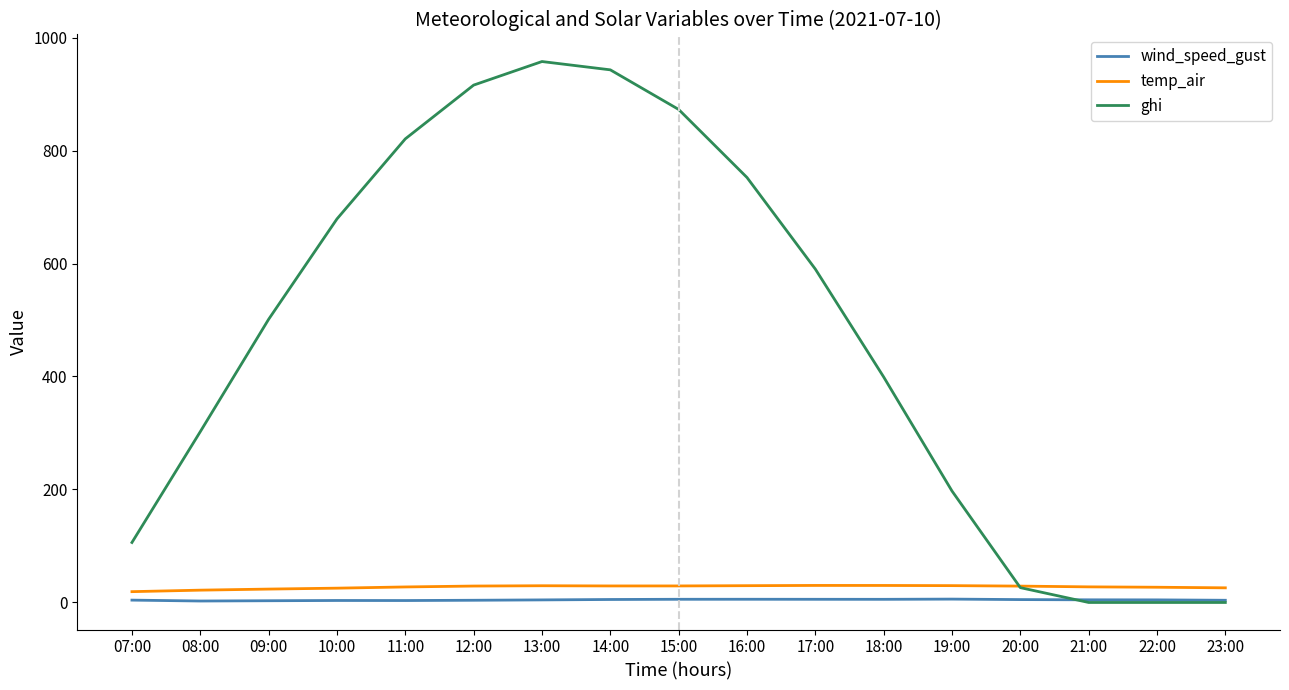

How many lines are shown in the chart?

3